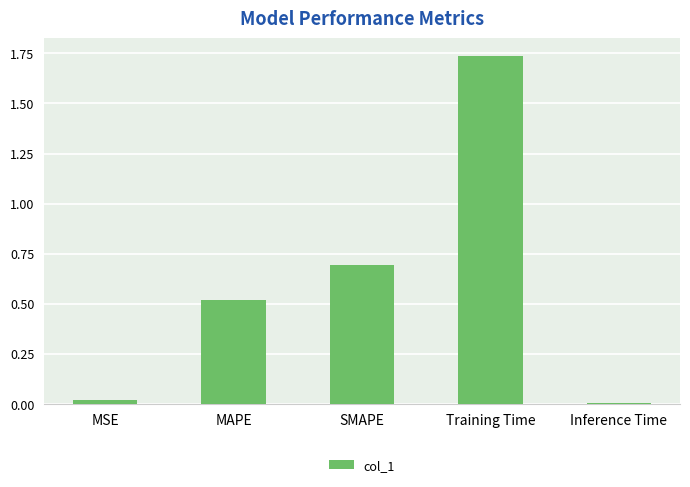

What is the label of the 1st bar from the right?

Inference Time